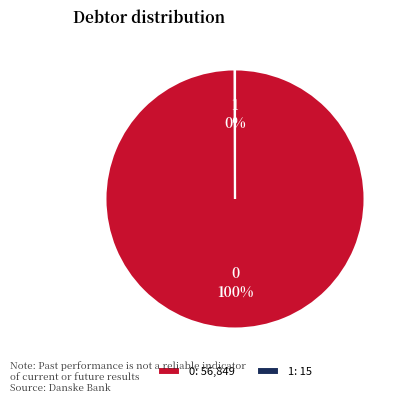

Is there any slice that represents more than half of the pie?

Yes